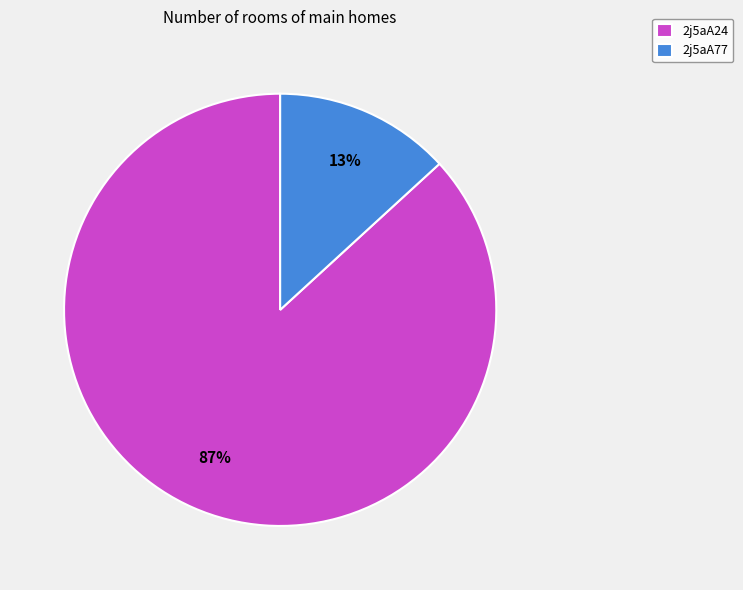

Which has a higher value, 2j5aA77 or 2j5aA24?

2j5aA24